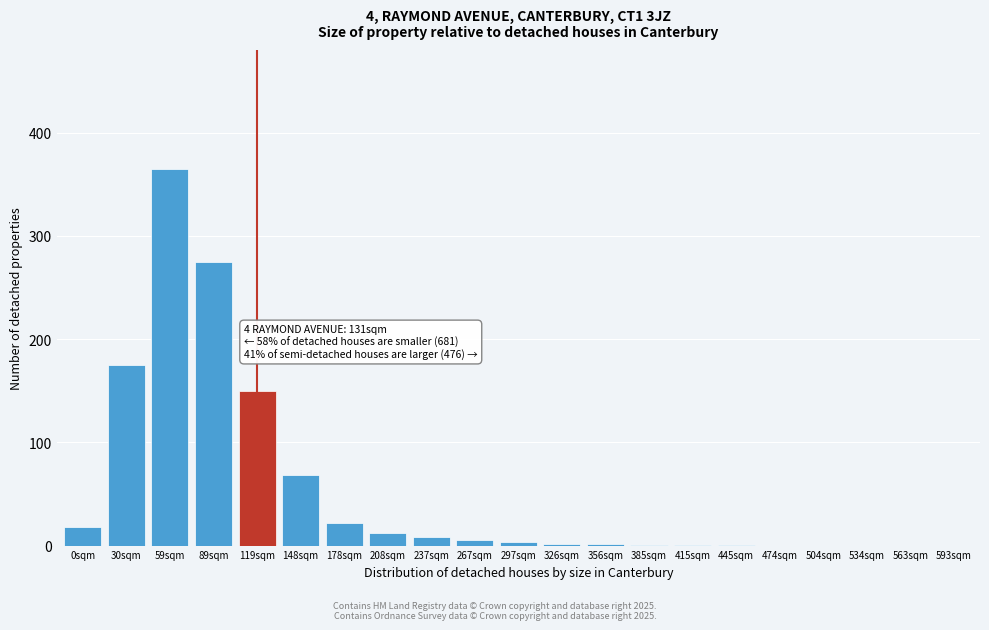

What is the sum of all values?

1108